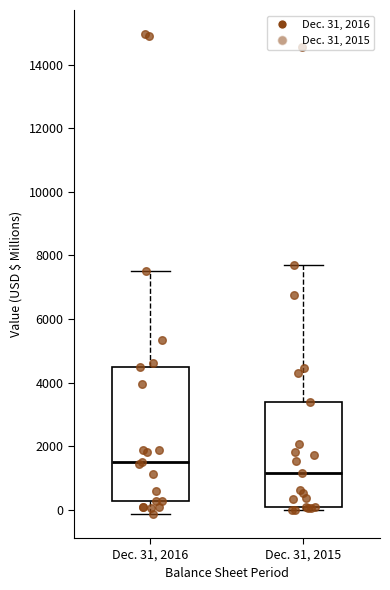

Reading left to right, read every box against the y-axis: the position of its median line, the range the box covers, and the ends of its whiskers. The values are not printed on the chart, so give them approximately, as read against the axis.

Dec. 31, 2016: median 1600, box 200 to 4600, whiskers -200 to 7600
Dec. 31, 2015: median 1200, box 200 to 3400, whiskers 0 to 7800